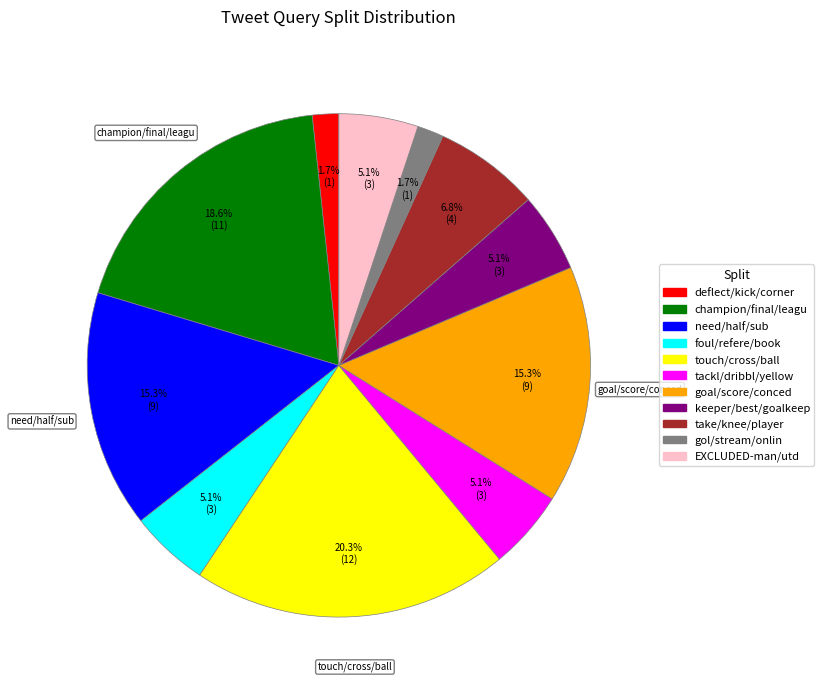

To the nearest percent, what is the average slice percentage?

9%